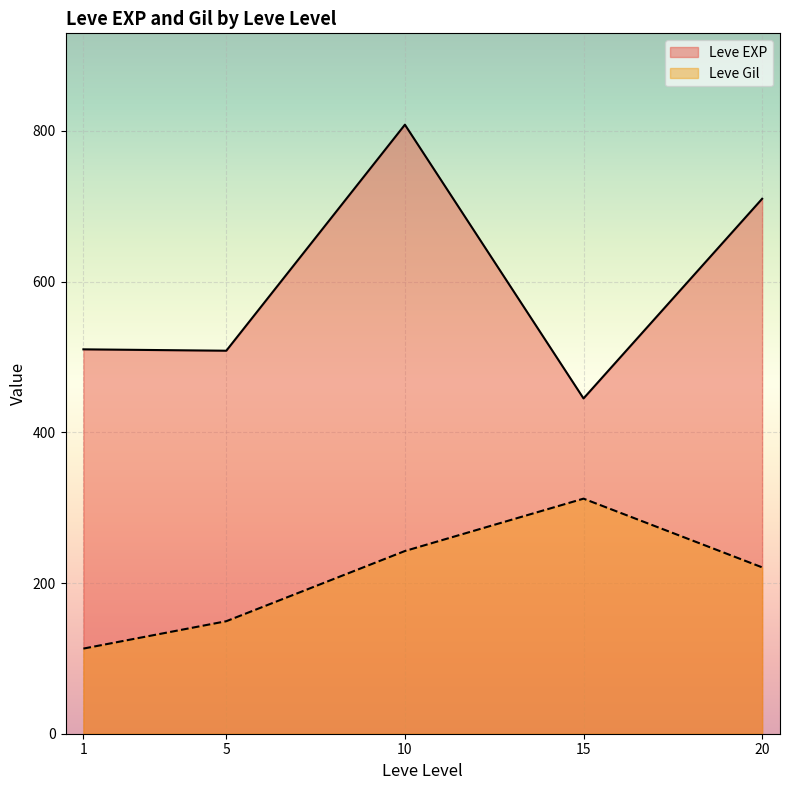

The value of Leve Gil at 20 is 220.8. True or false?

True